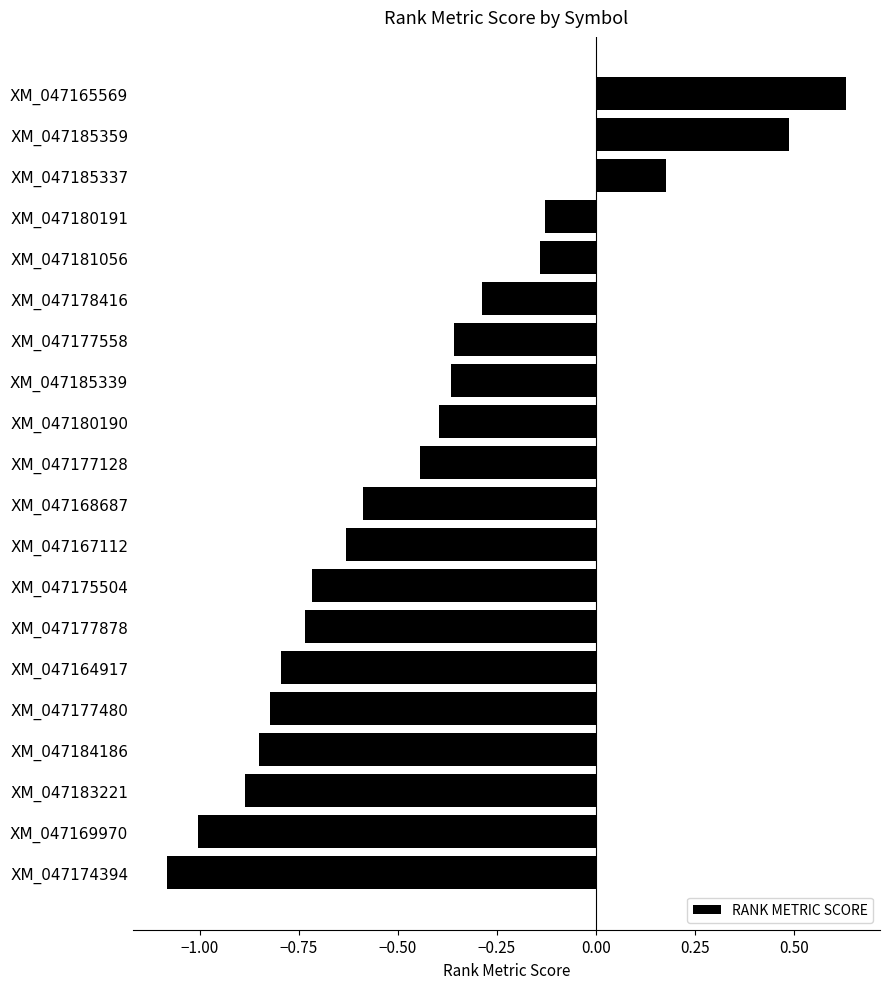

Which has a higher value, XM_047183221 or XM_047178416?

XM_047178416